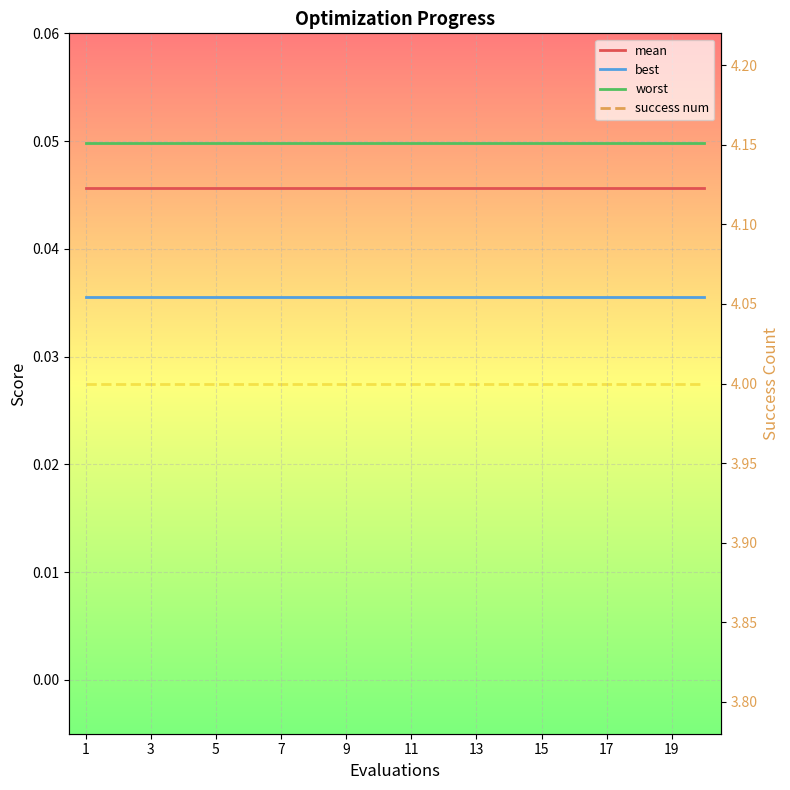

Is this an area chart (filled region under the line)?

No